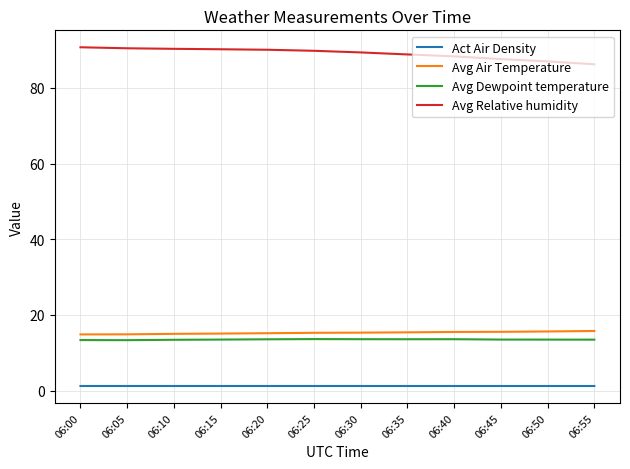

What is the difference between the second highest and second lowest values in the Avg Air Temperature series?

0.8